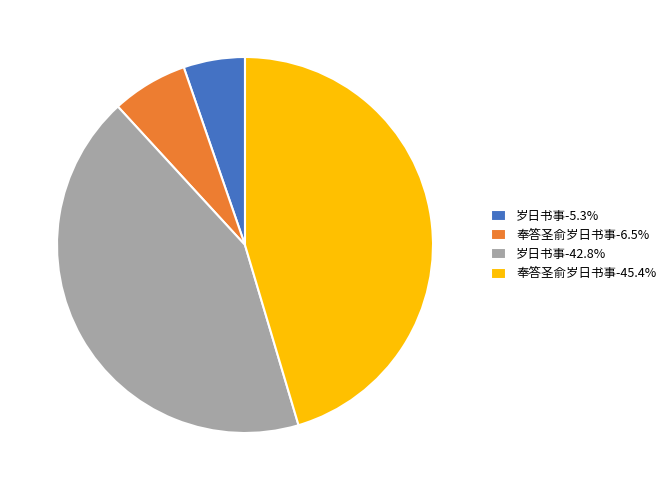

How many slices are in this pie chart?

4